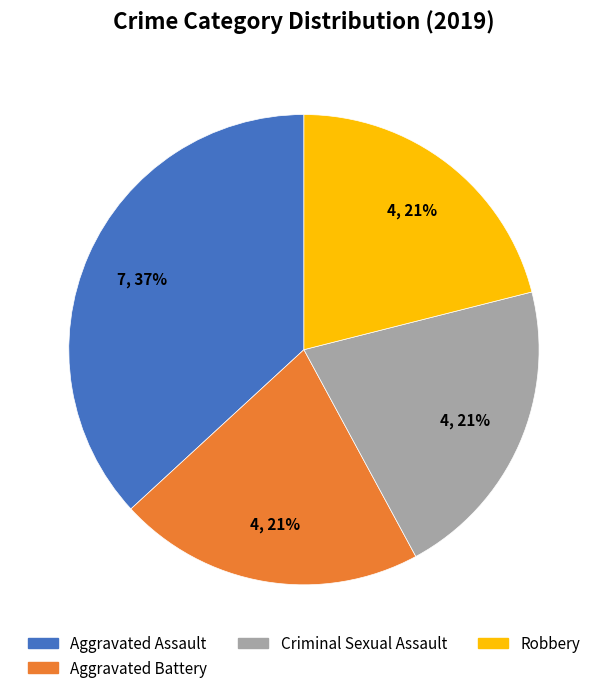

Which slice is the largest?

Aggravated Assault